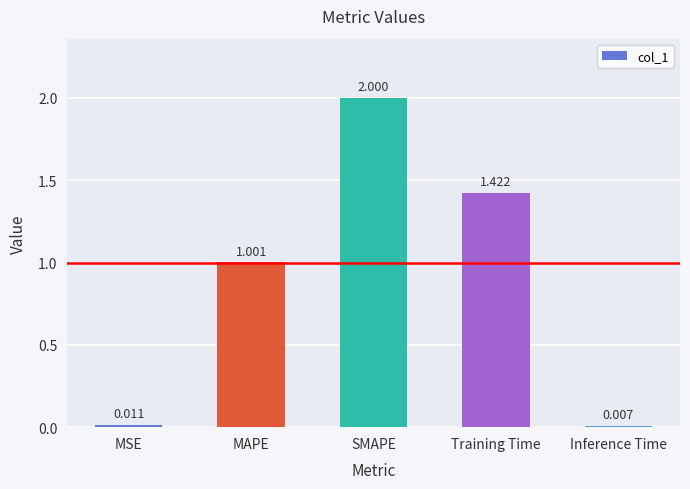

Which has a higher value, Inference Time or MAPE?

MAPE